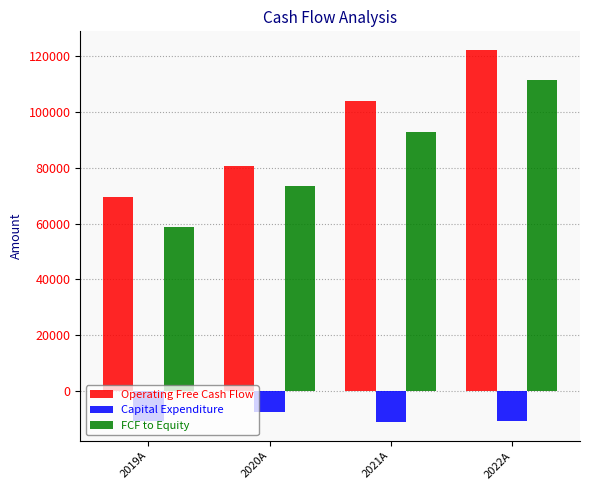

What position from the left is 2021A?

3